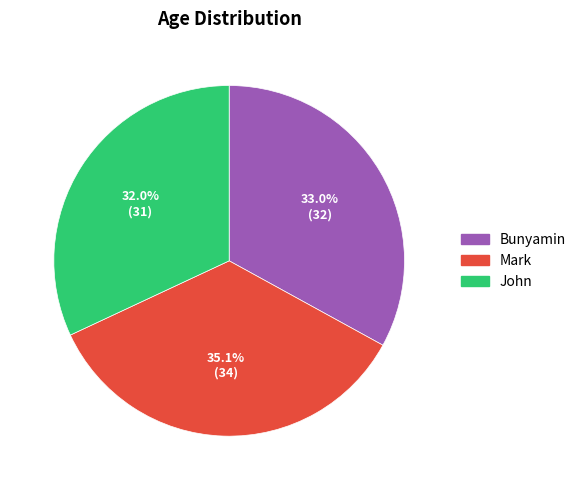

Approximately how many times larger is the value at Mark compared to Bunyamin?

1.1